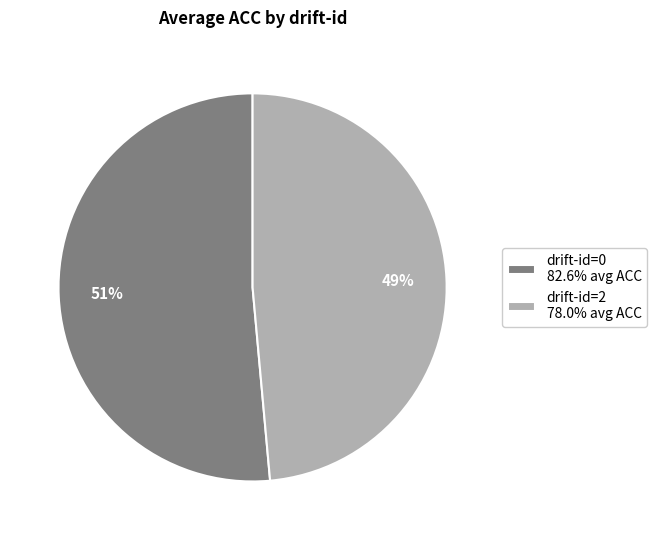

Count the number of slices in the pie.

2